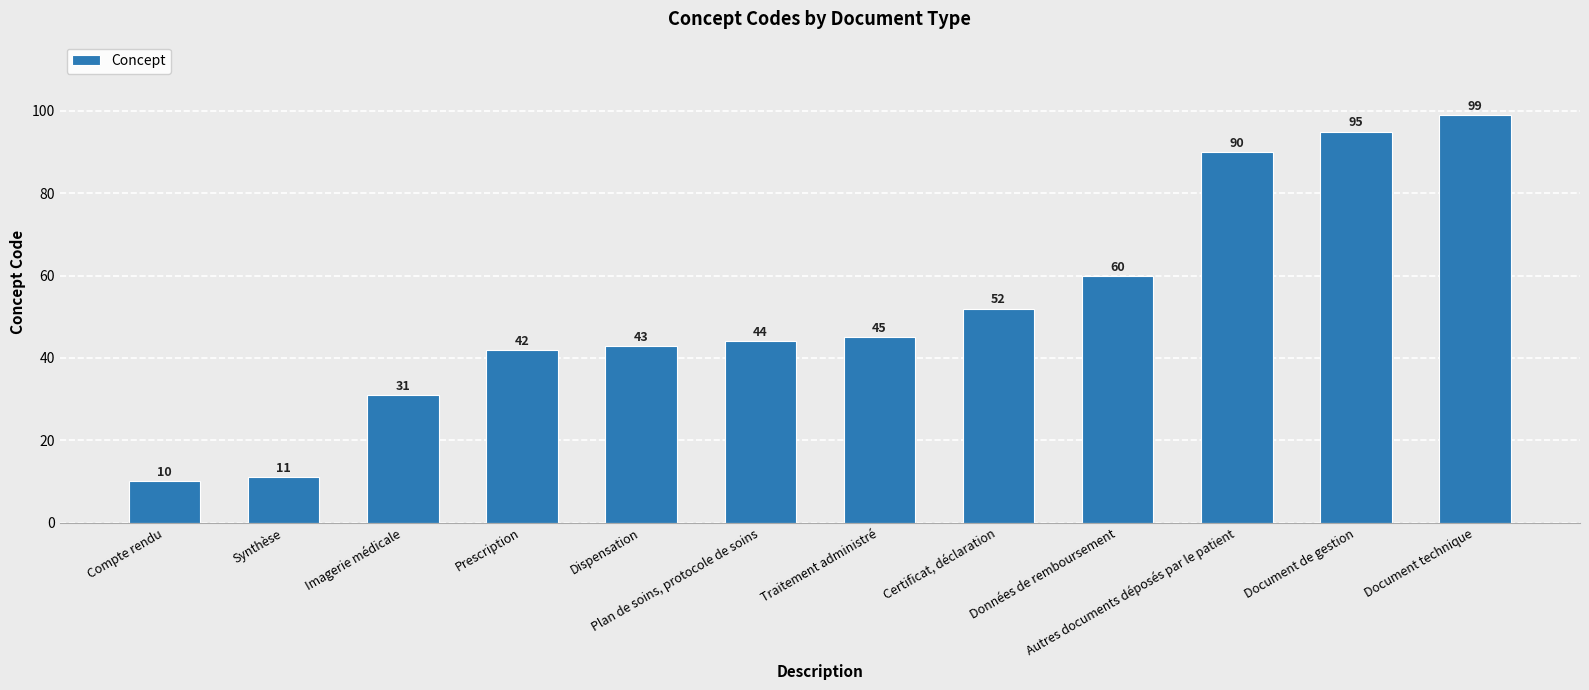

List the labels in order of value, largest first.

Document technique, Document de gestion, Autres documents déposés par le patient, Données de remboursement, Certificat, déclaration, Traitement administré, Plan de soins, protocole de soins, Dispensation, Prescription, Imagerie médicale, Synthèse, Compte rendu